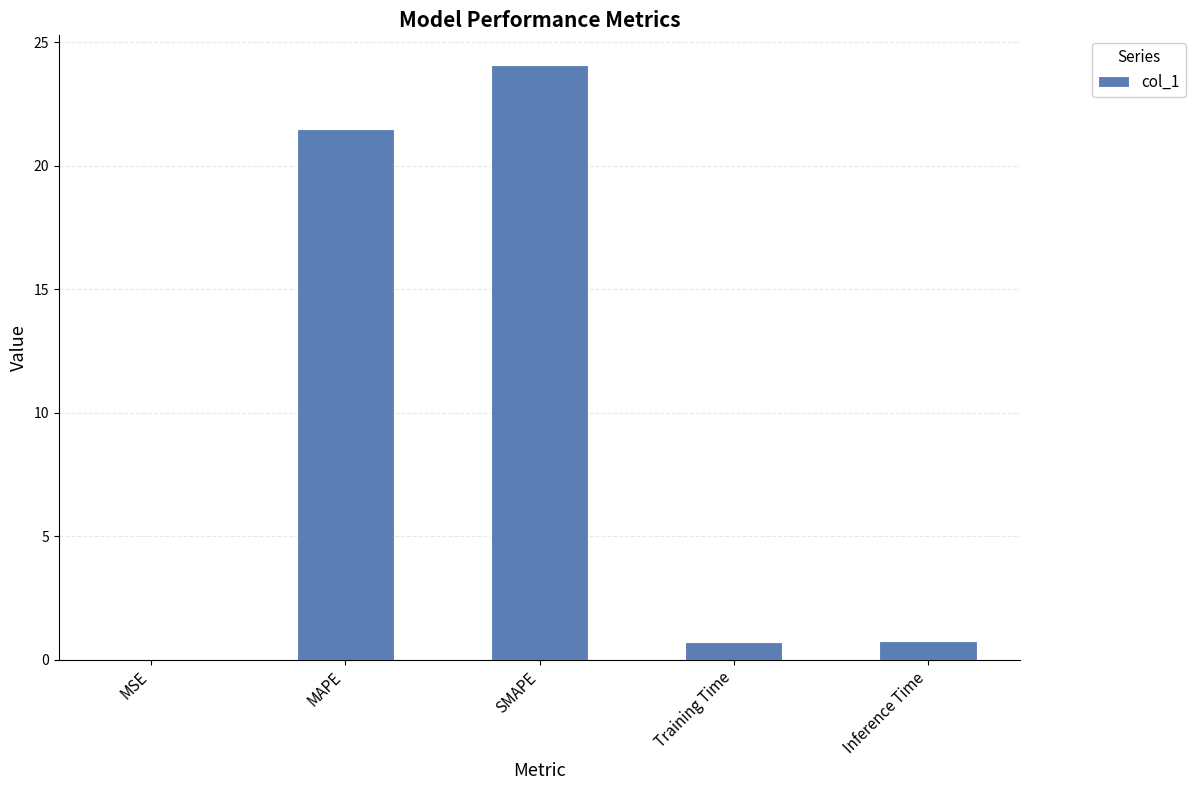

Are the bars horizontal?

No